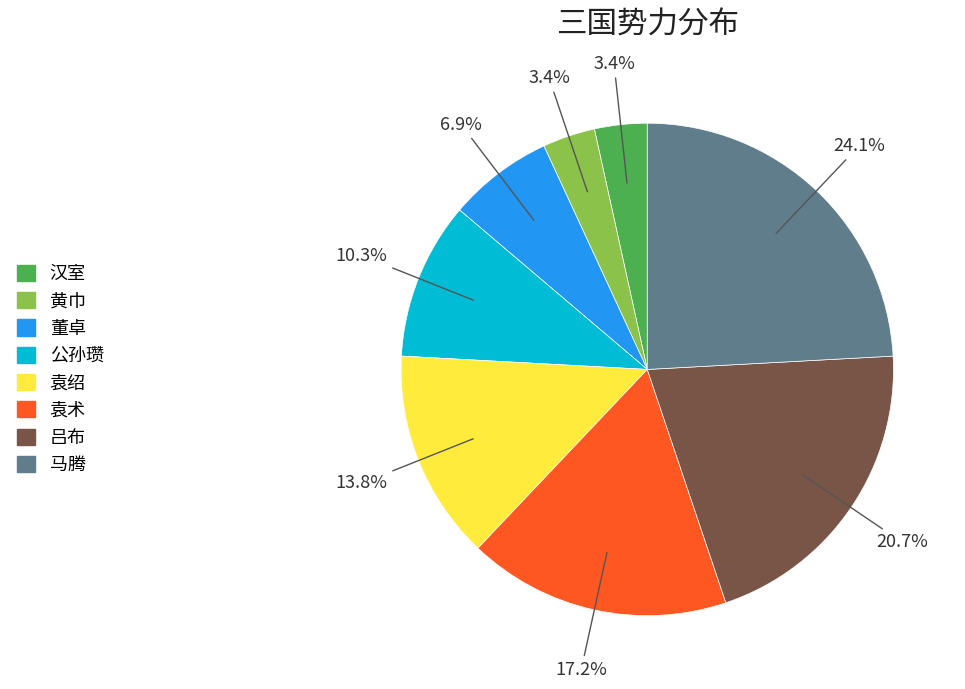

How much of the chart is everything except 袁绍?

86.2%